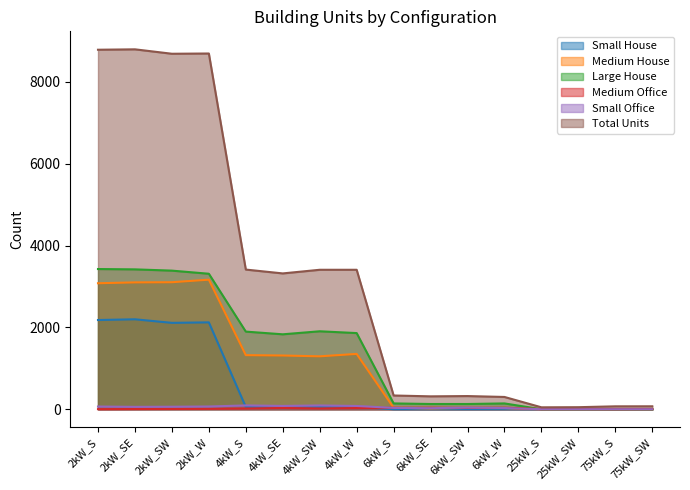

Reading left to right, transcribe all the data shown in this chart.

Small House: 2180	2198	2111	2123	55	39	56	63	0	0	0	0	0	0	0	0
Medium House: 3079	3100	3104	3166	1322	1313	1293	1352	37	19	32	28	0	0	0	0
Large House: 3426	3418	3387	3311	1897	1831	1905	1861	142	128	128	142	0	0	0	0
Medium Office: 2	5	7	10	18	31	19	29	36	37	34	37	4	5	2	5
Small Office: 66	58	61	67	93	81	92	80	33	26	39	30	0	0	0	0
Total Units: 8785	8795	8687	8693	3413	3319	3408	3408	336	315	322	300	47	50	71	72